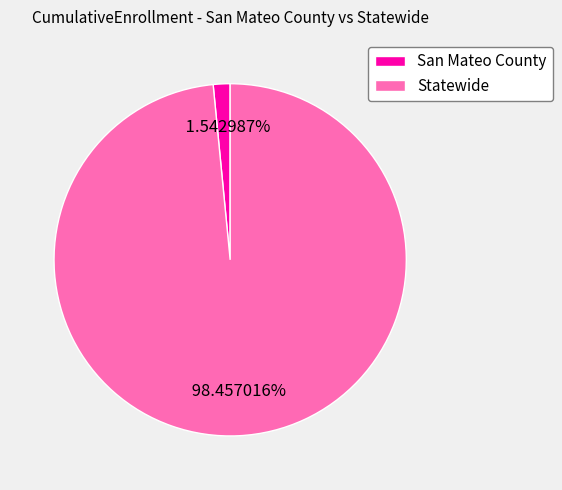

Which category accounts for the majority?

Statewide